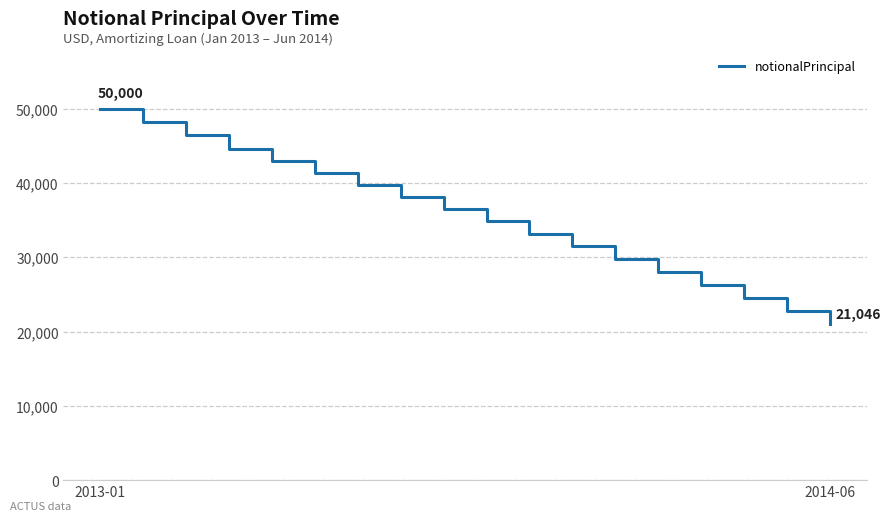

What is the maximum value shown in the chart?

50000.0